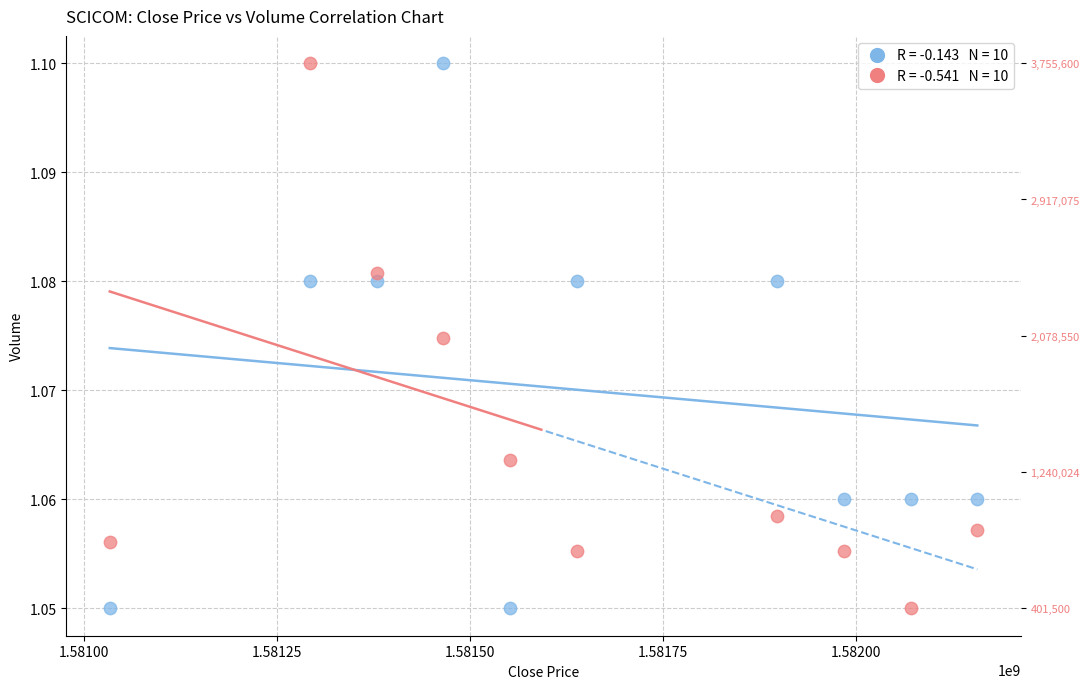

Across all data points, what is the range of X values (max minus min)?

1123200.0